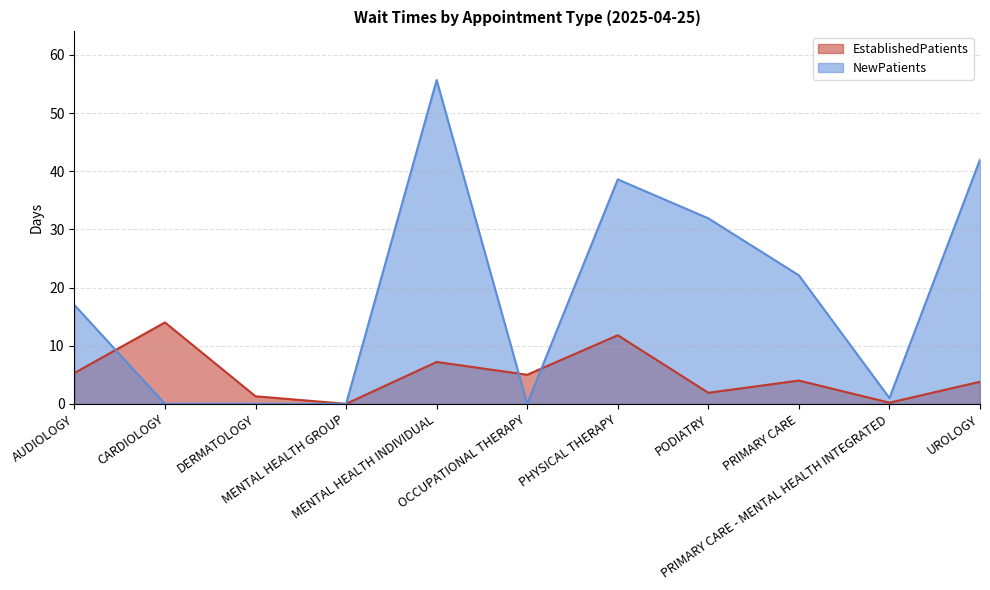

Which series has the largest total across all categories?

NewPatients